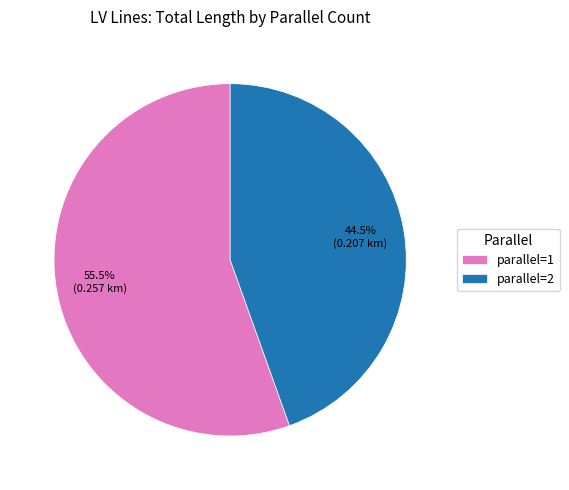

Which slice is the smallest?

parallel=2